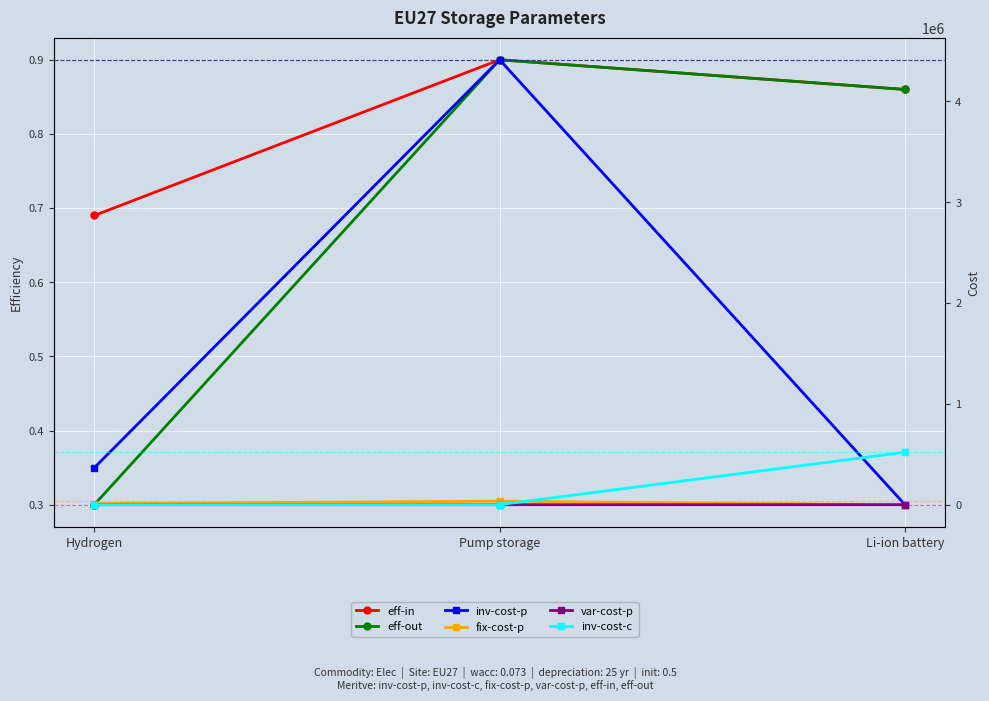

Reading left to right, list all the values displayed in this chart.

eff-in: 0.7	0.9	0.9
eff-out: 0.3	0.9	0.9
inv-cost-p: 366000.0	4412341.0	0.0
fix-cost-p: 11000.0	34383.0	0.0
var-cost-p: 0.0	8.2	0.4
inv-cost-c: 0.0	0.0	520000.0